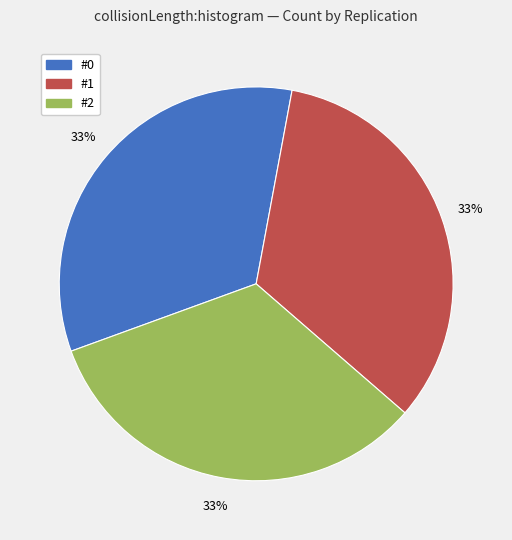

How many slices are in this pie chart?

3